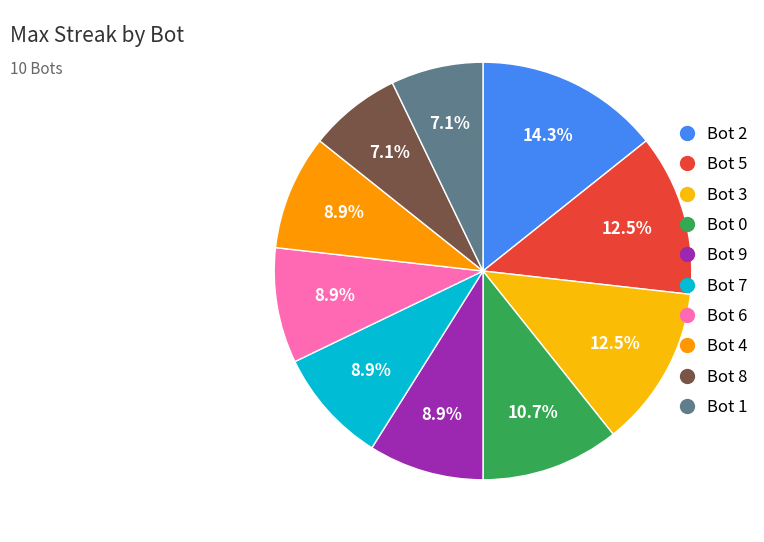

How many segments does this pie chart have?

10